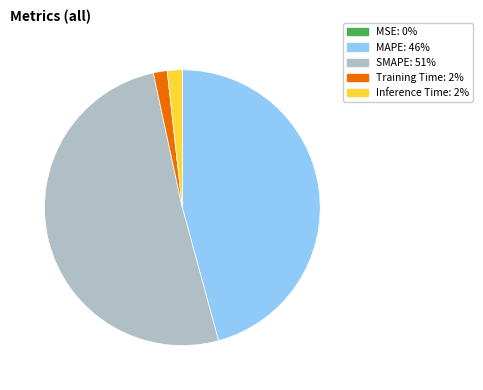

Is there a majority slice in this chart?

Yes